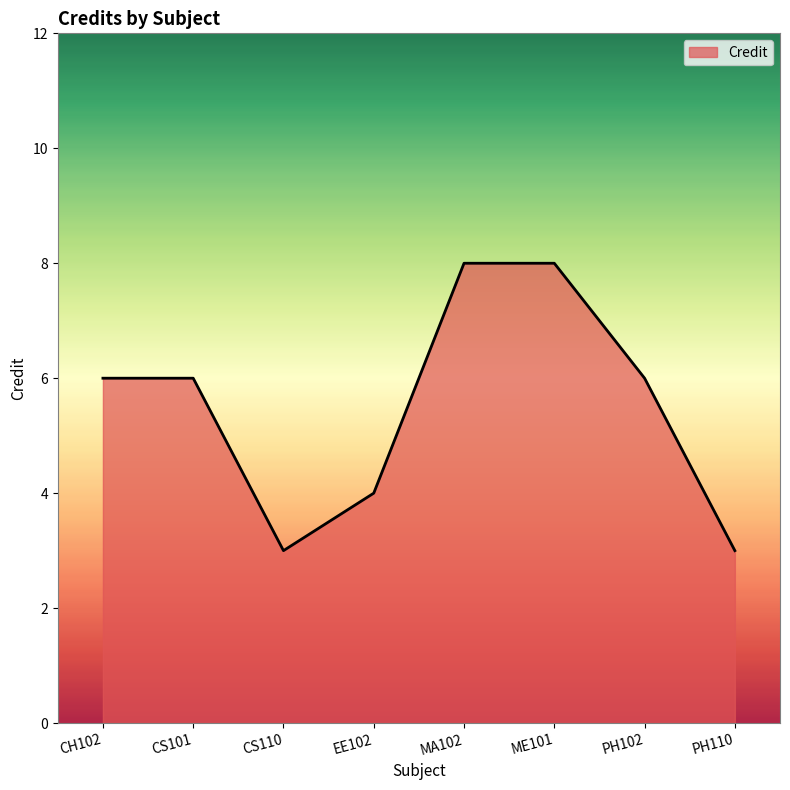

Reading left to right, transcribe all the data shown in this chart.

CH102=6	CS101=6	CS110=3	EE102=4	MA102=8	ME101=8	PH102=6	PH110=3